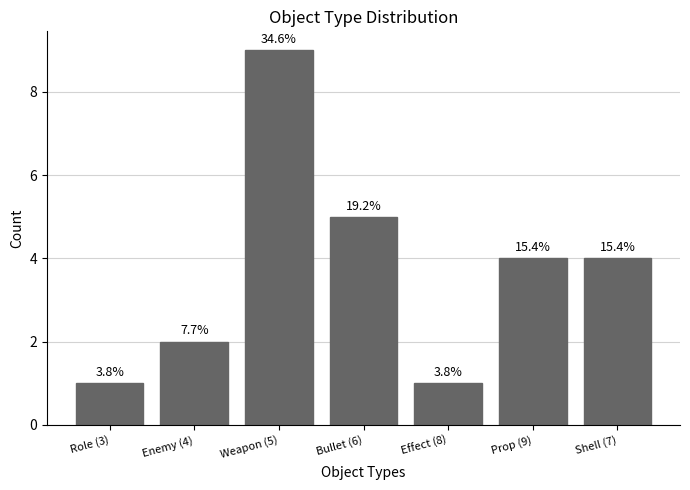

Are the bars horizontal?

No